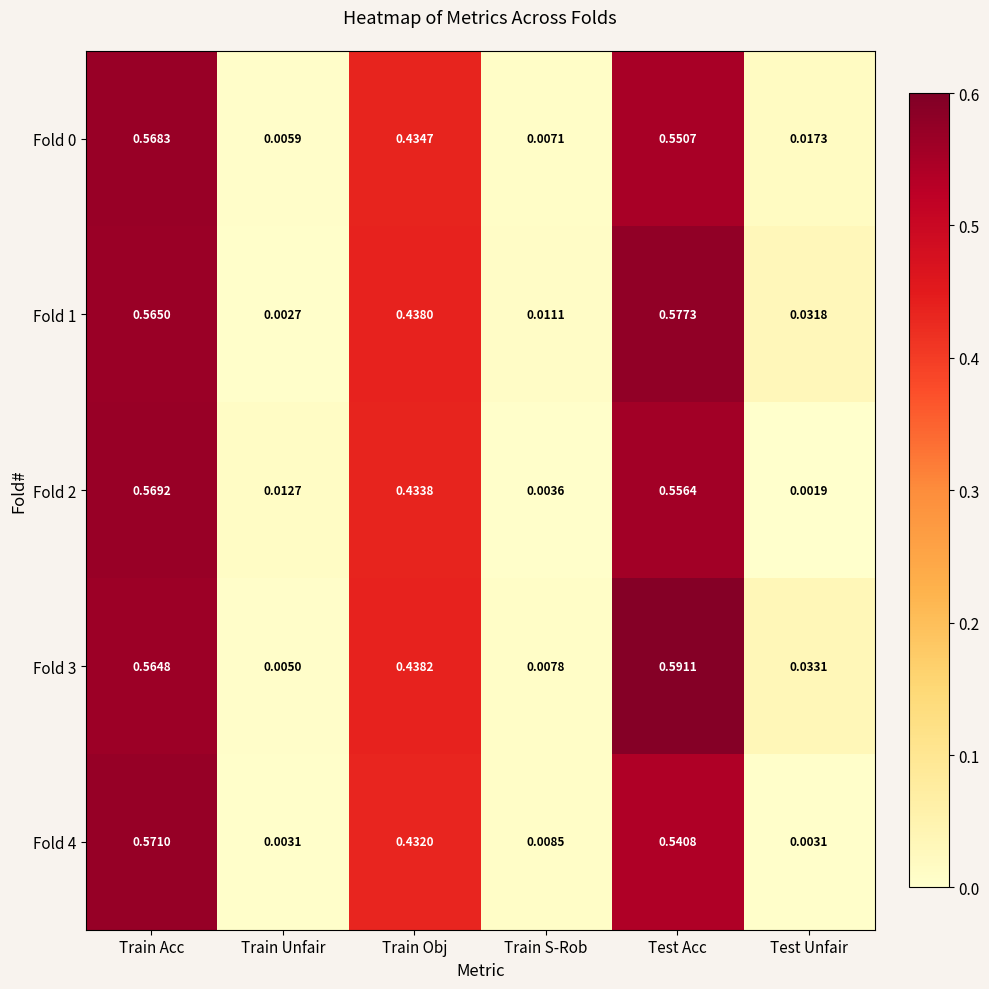

Which series has the largest range (max minus min)?

Fold 3